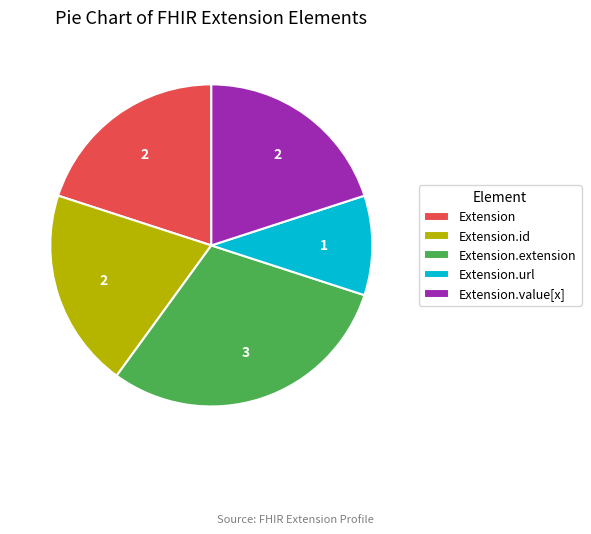

Count the number of slices in the pie.

5